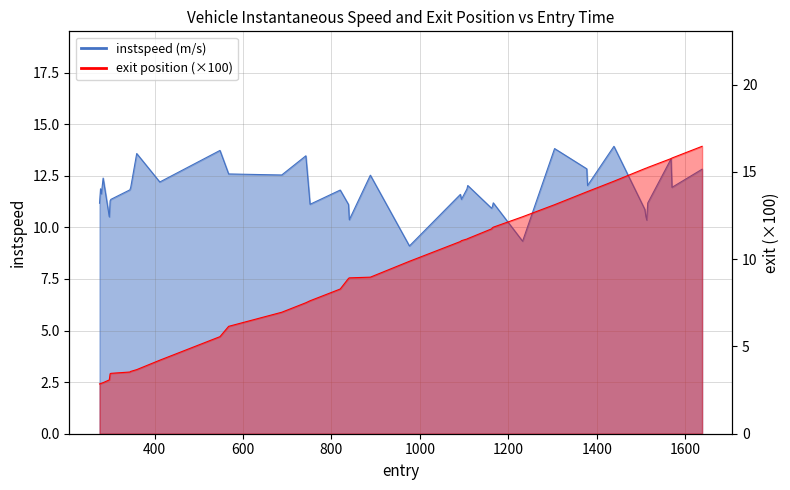

Is the value of instspeed at 25 greater than the value of entry at 4?

Yes